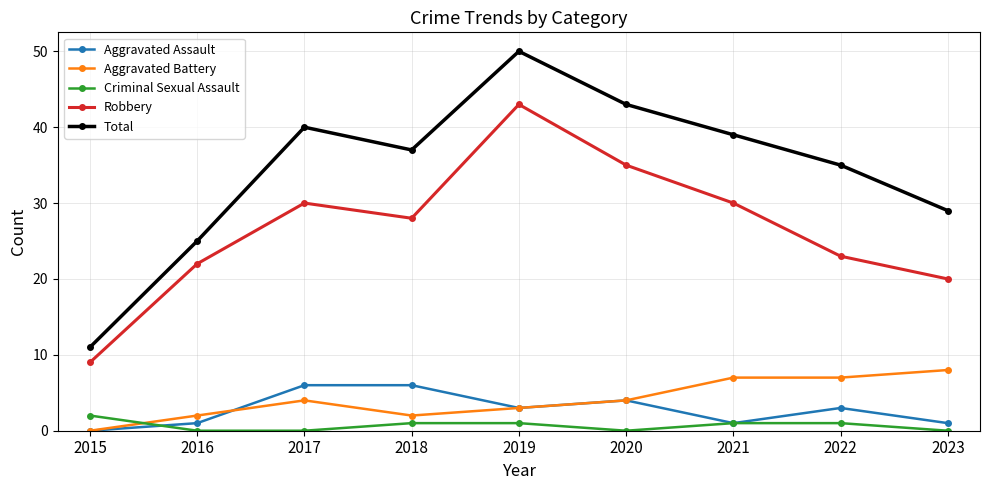

Does the chart have visible grid lines?

Yes